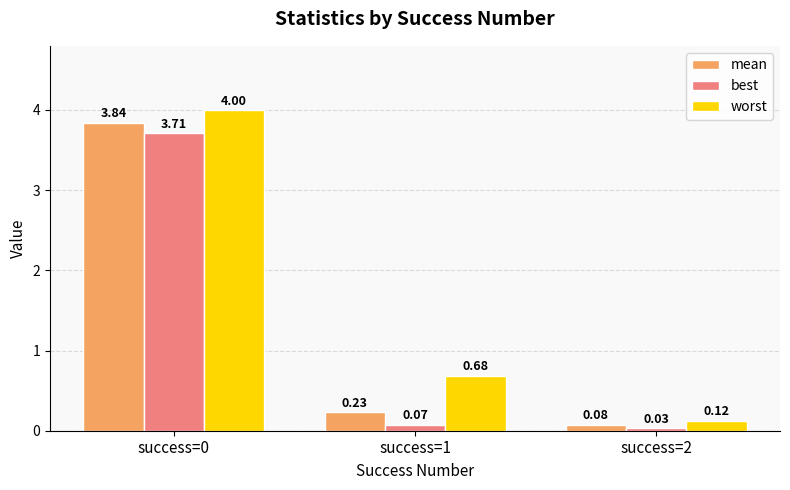

What is the difference between the maximum and second lowest values in the worst series?

3.3